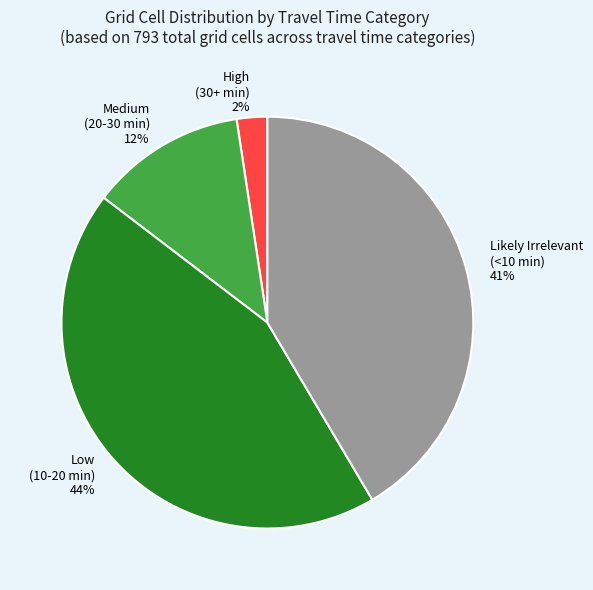

To the nearest percent, what is the average slice percentage?

25%